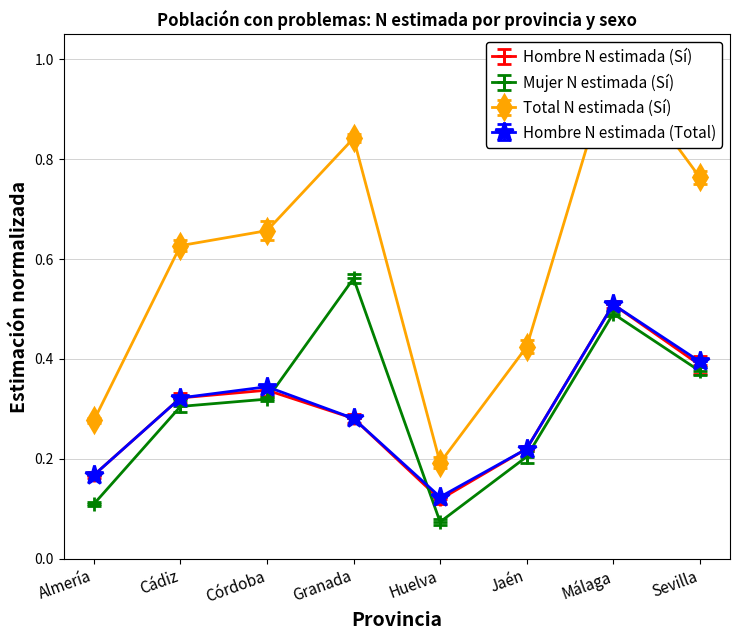

At which label does Hombre N estimada (Total) reach its peak?

Málaga